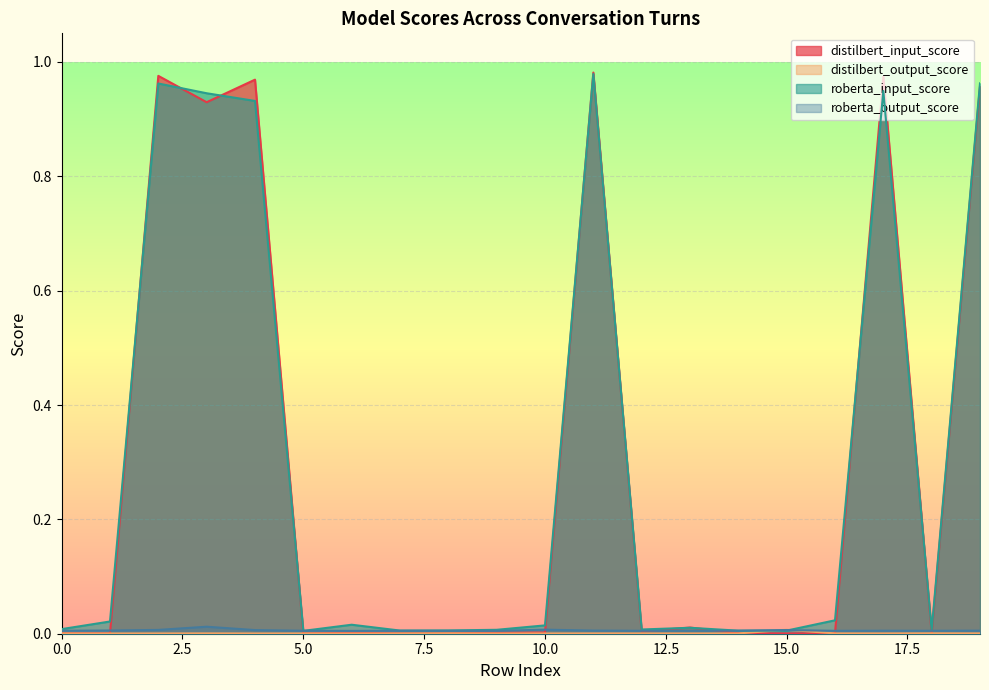

Does the chart display data point markers on the line(s)?

No